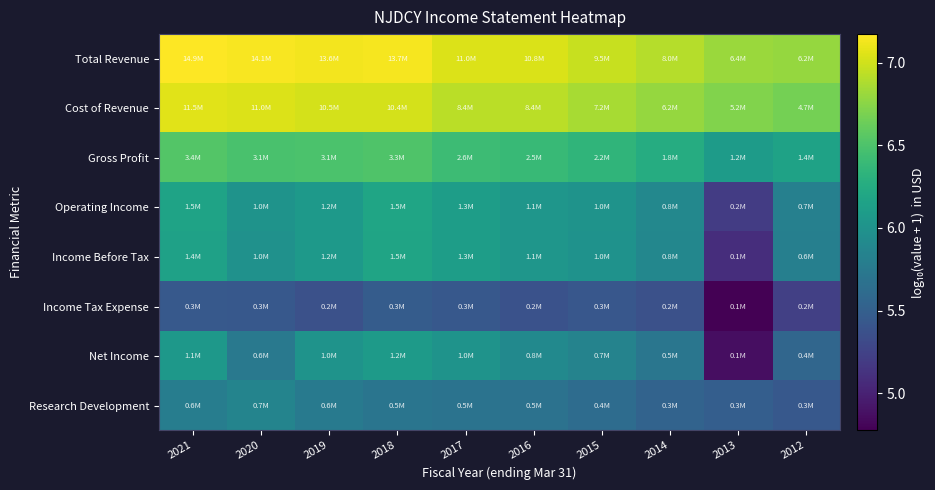

What is the total value across all series at 2013?

45.0